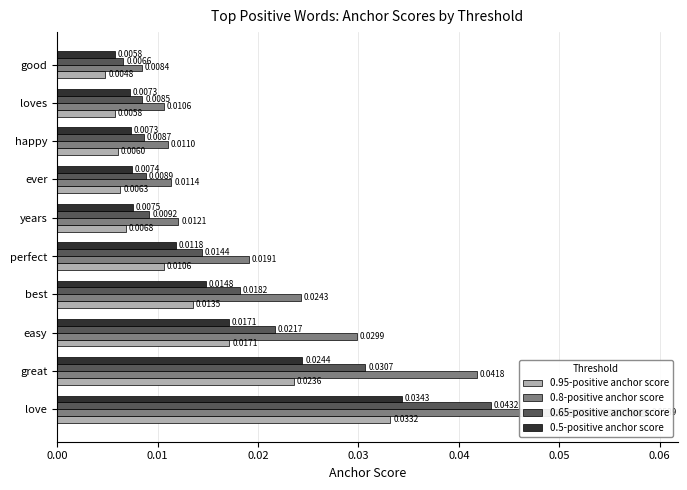

Reading right to left, extract all data points from this chart.

0.95-positive anchor score: 0.0	0.0	0.0	0.0	0.0	0.0	0.0	0.0	0.0	0.0
0.8-positive anchor score: 0.0	0.0	0.0	0.0	0.0	0.0	0.0	0.0	0.0	0.1
0.65-positive anchor score: 0.0	0.0	0.0	0.0	0.0	0.0	0.0	0.0	0.0	0.0
0.5-positive anchor score: 0.0	0.0	0.0	0.0	0.0	0.0	0.0	0.0	0.0	0.0